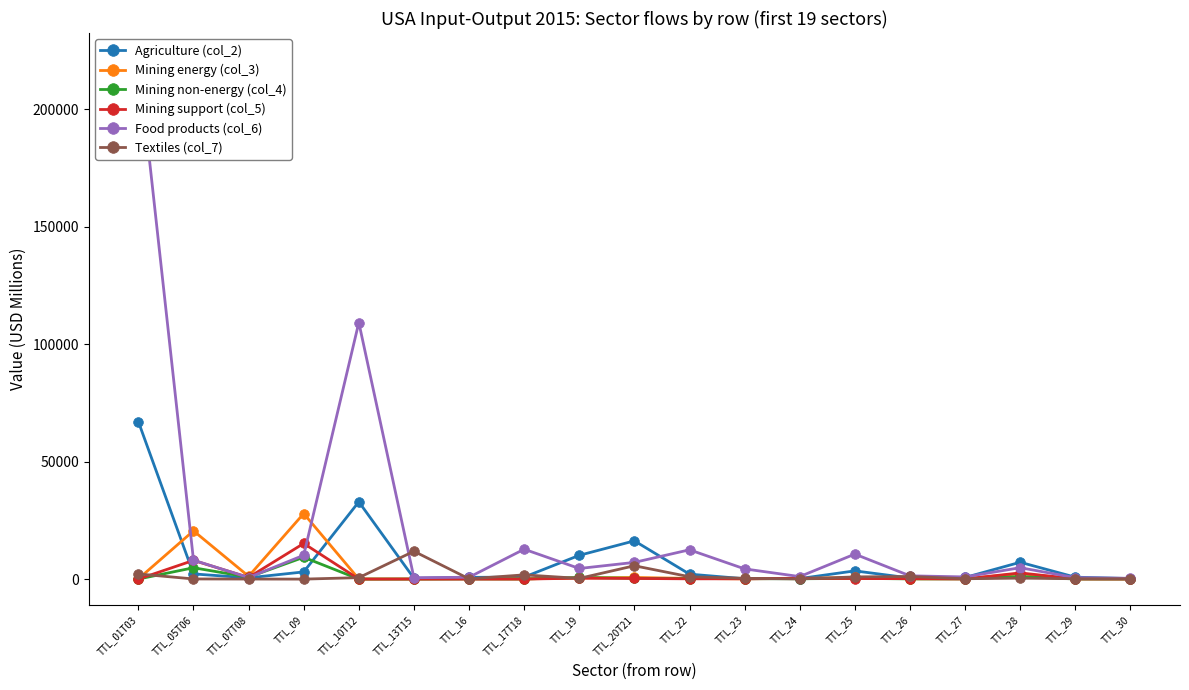

Where is the first local minimum for Agriculture (col_2)?

TTL_07T08